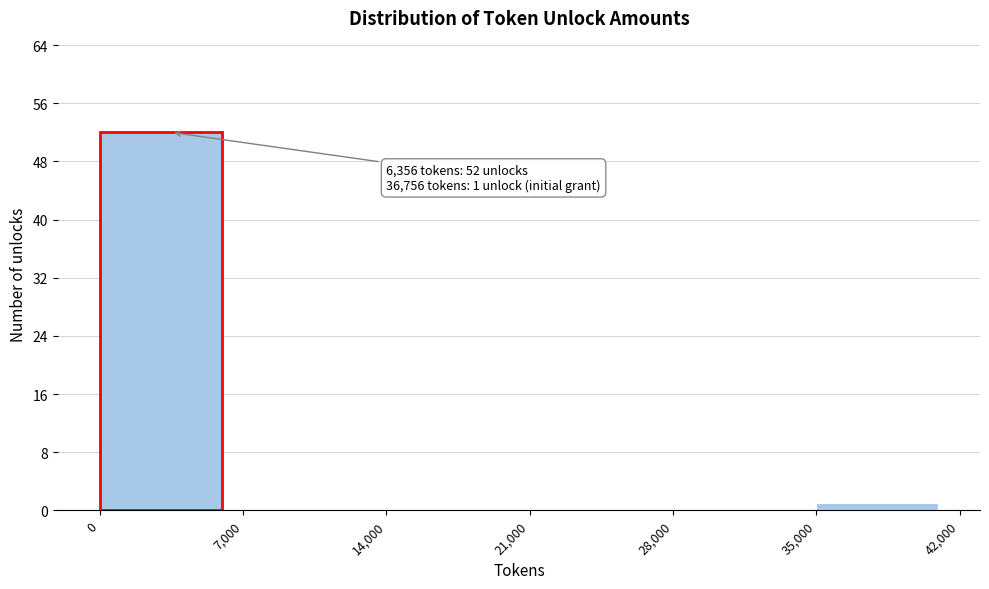

Which range on the x-axis has the tallest bar?

0 to 7,000